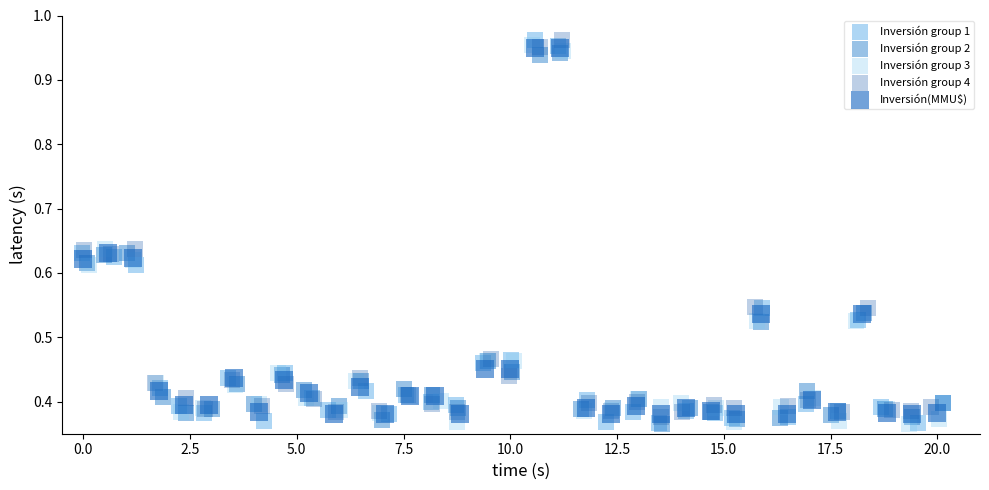

Which series has the largest Y range (max minus min)?

Inversión group 1